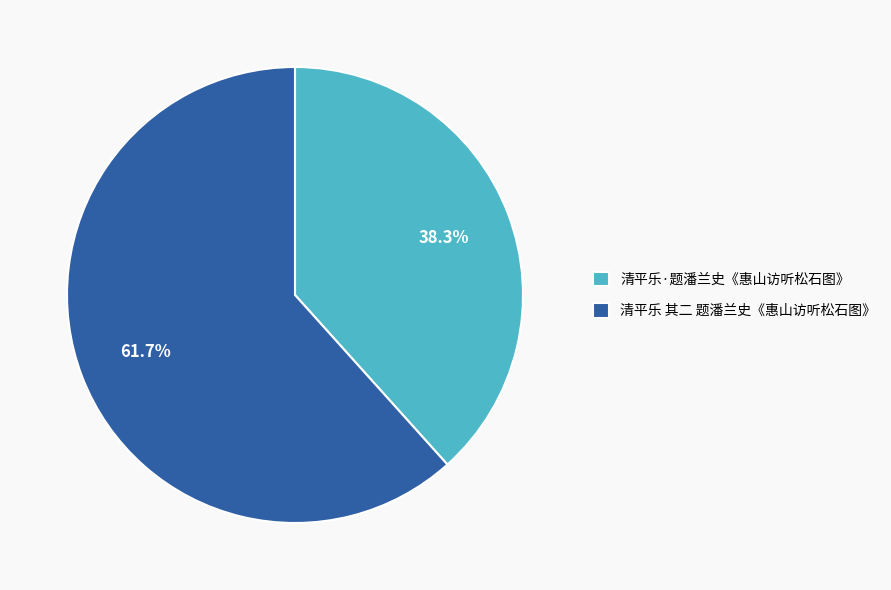

What is the ratio of the value at 清平乐 其二 题潘兰史《惠山访听松石图》 to the value at 清平乐·题潘兰史《惠山访听松石图》?

1.6